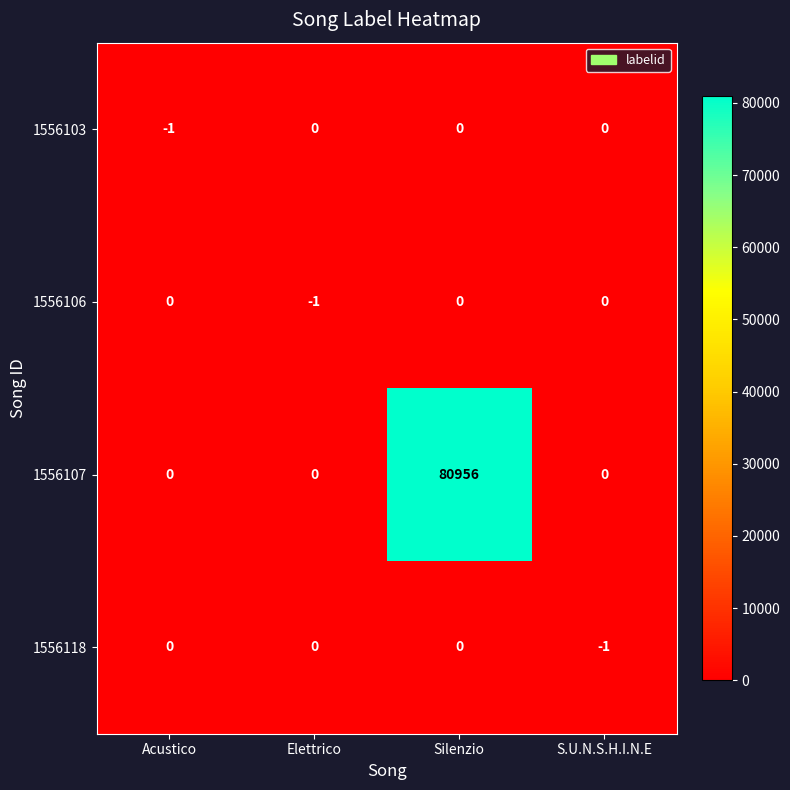

Reading left to right, transcribe all the data shown in this chart.

1556103: -1	0	0	0
1556106: 0	-1	0	0
1556107: 0	0	80956	0
1556118: 0	0	0	-1